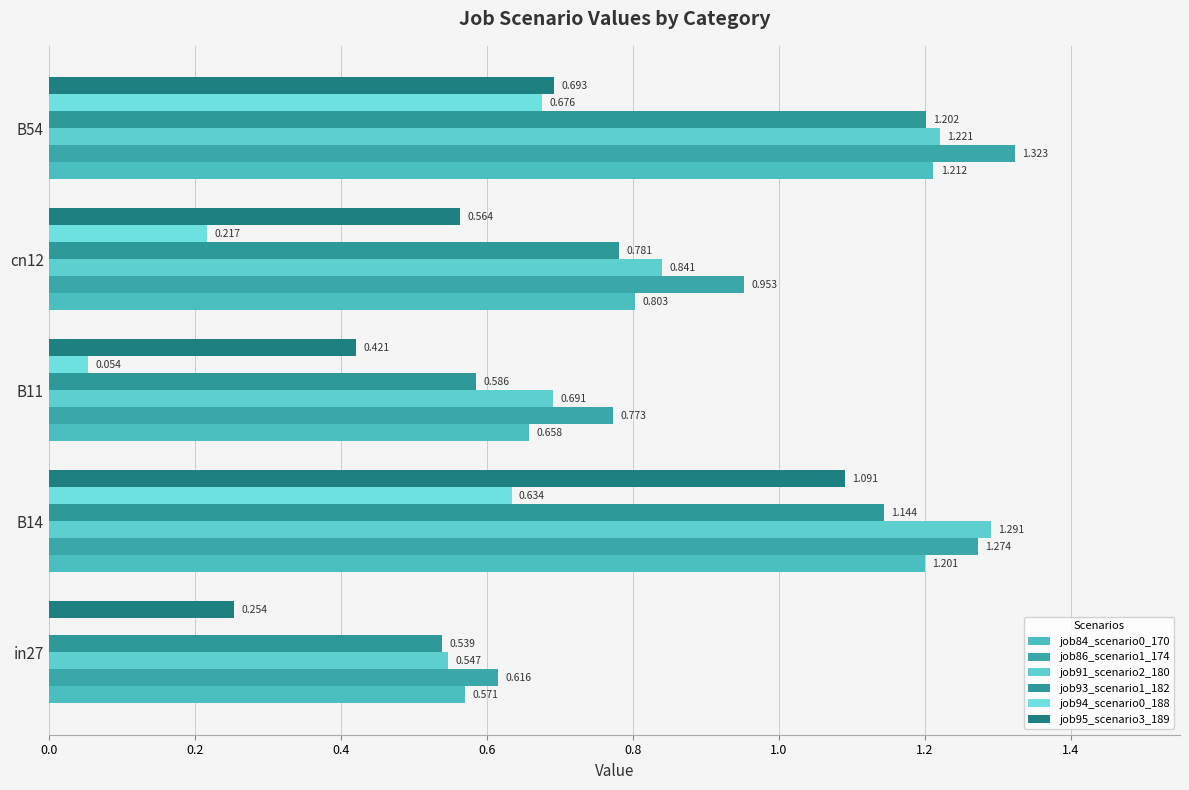

What is the average value of the job94_scenario0_188 series?

0.3